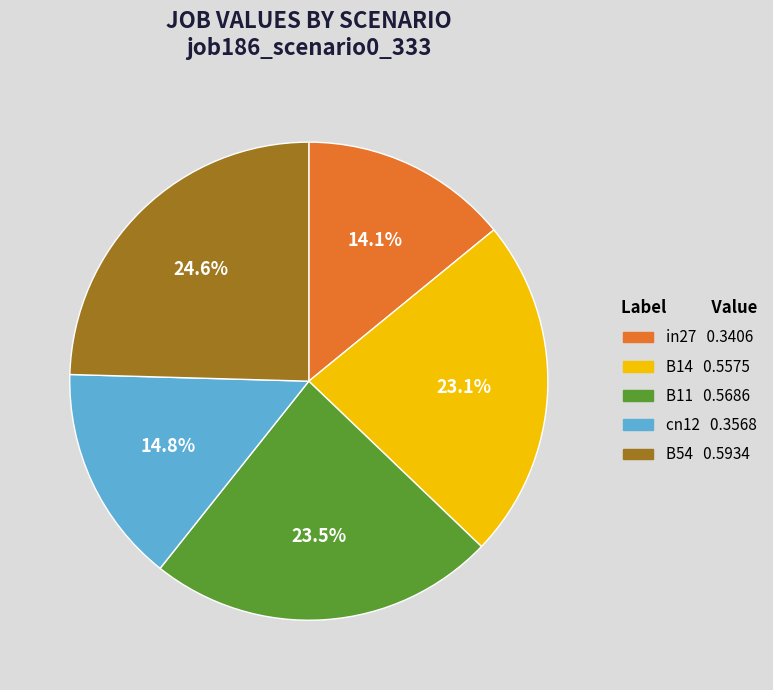

Is the sum of B14 and B54 greater than half?

No